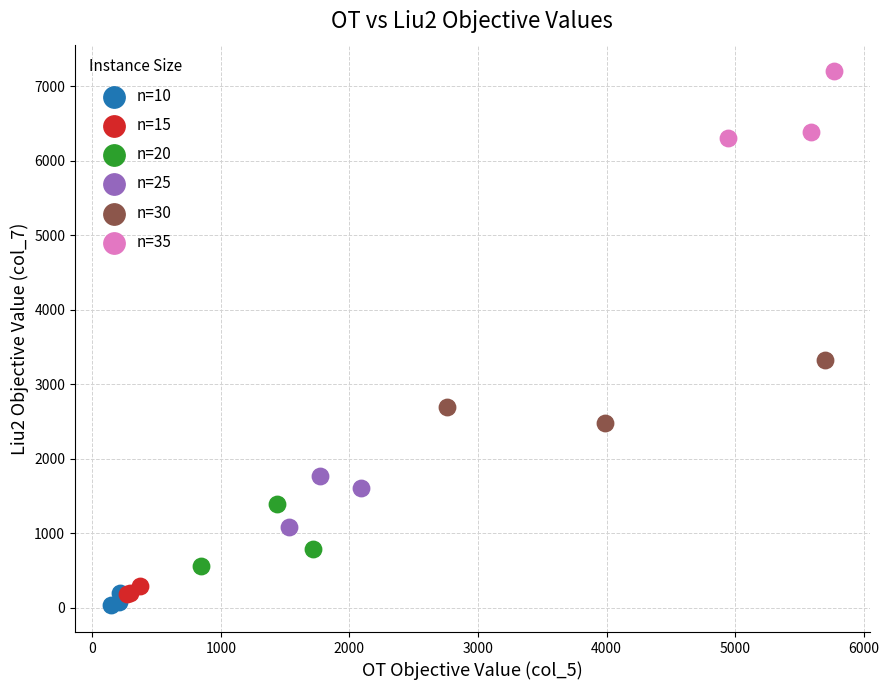

Which series reaches the maximum Y coordinate?

n=35